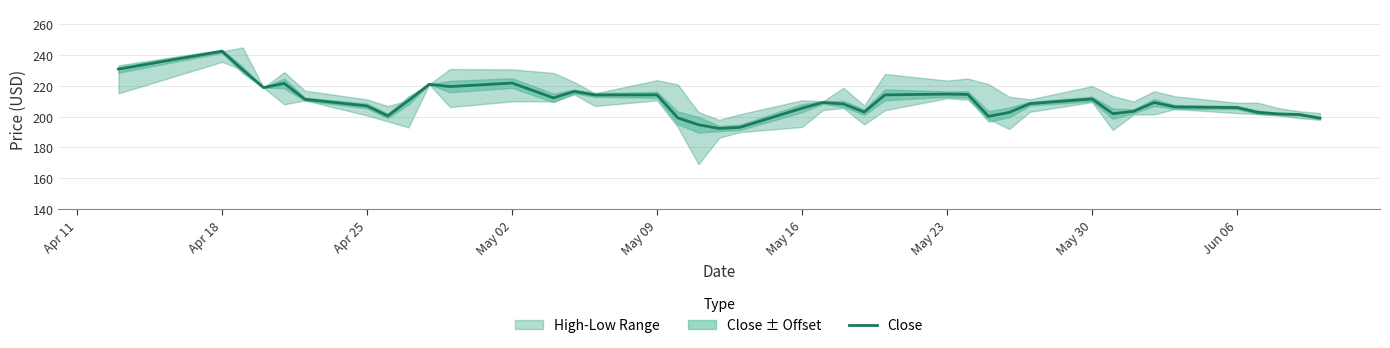

Reading left to right, transcribe all the data shown in this chart.

231.0	242.6	230.4	218.9	221.7	211.3	207.0	200.6	210.6	221.1	219.6	221.9	212.2	216.4	214.2	214.2	199.2	194.8	192.3	193.1	205.6	209.2	208.3	203.0	214.2	214.7	214.5	200.2	202.8	208.5	211.6	202.0	203.5	209.2	206.3	205.9	202.8	201.8	201.4	199.1